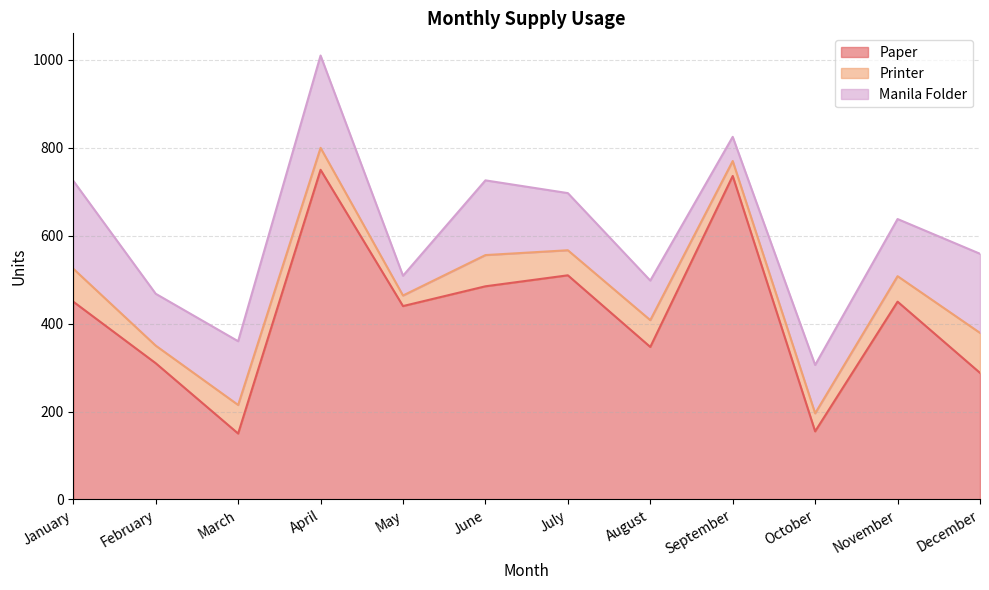

What is the approximate value of Manila Folder at September, to the nearest 10?

60